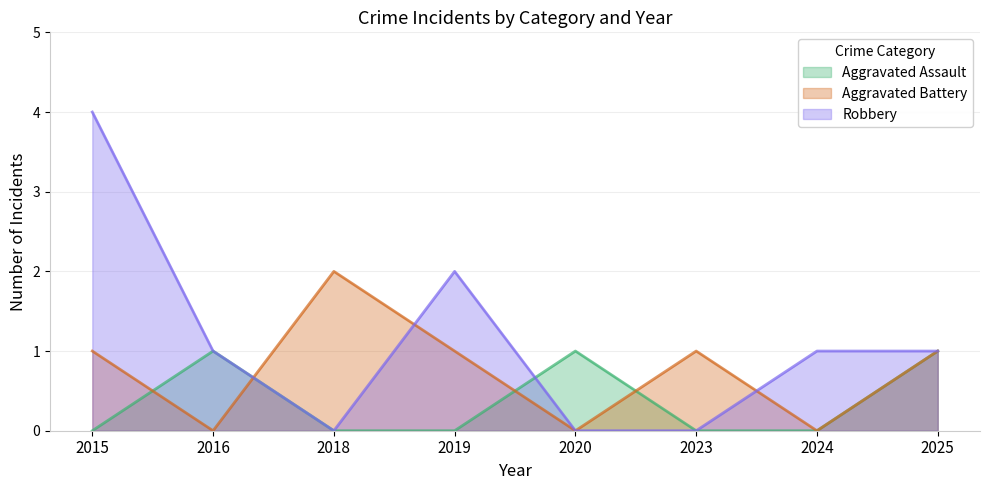

What is the value of the Robbery point at the 4th from the left?

2